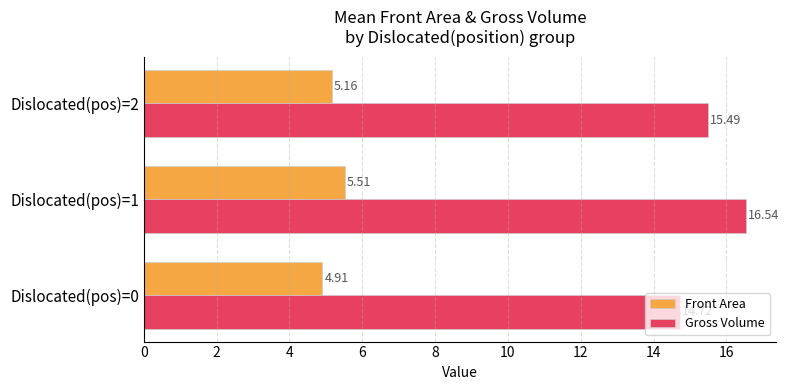

Between Dislocated(pos)=0 and Dislocated(pos)=1, which series saw the biggest shift?

Gross Volume